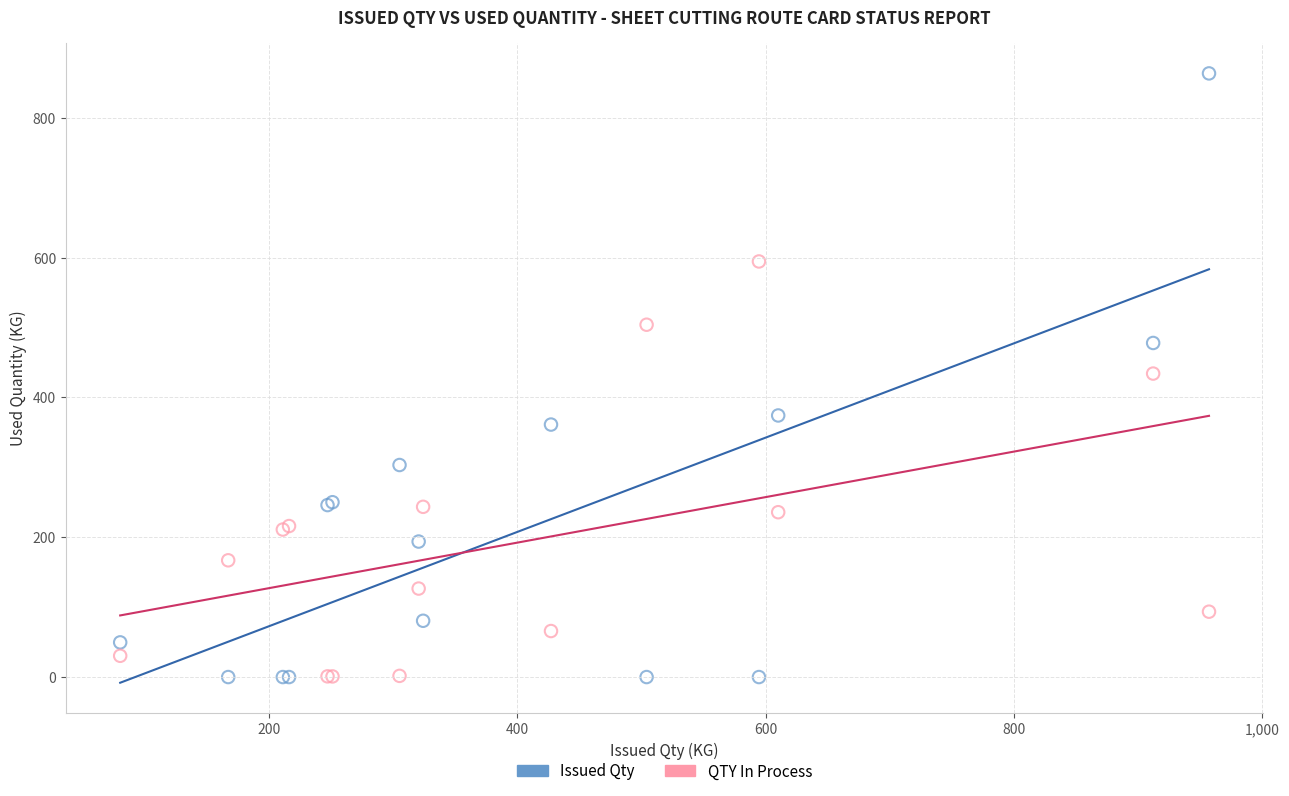

Which series reaches the maximum Y coordinate?

Issued Qty